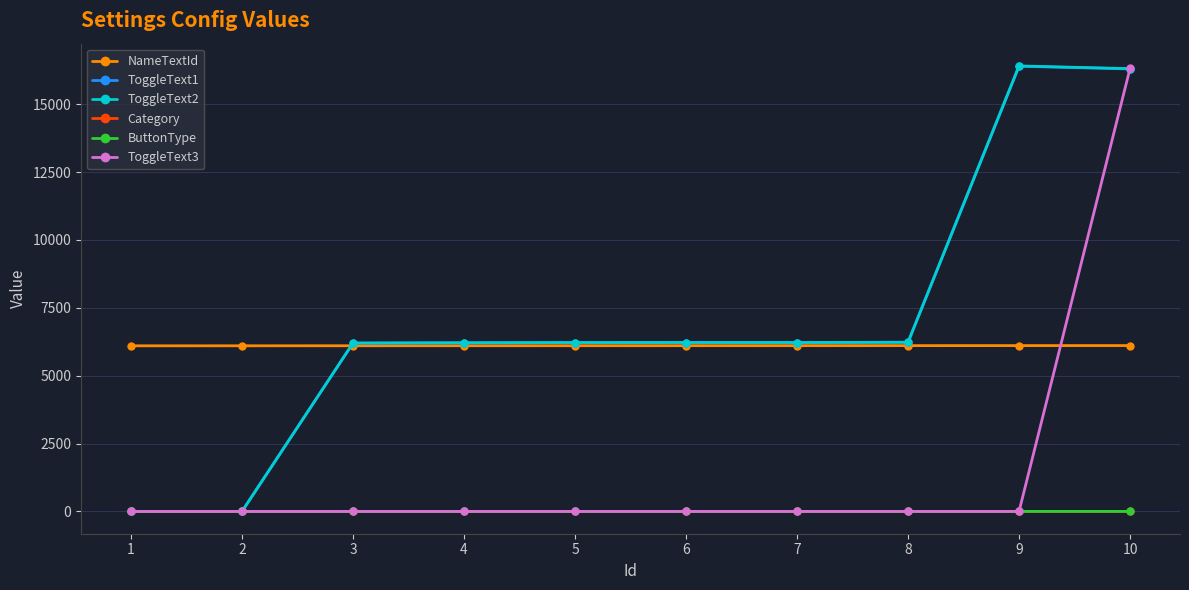

The ButtonType series shows 2 at 3. True or false?

True